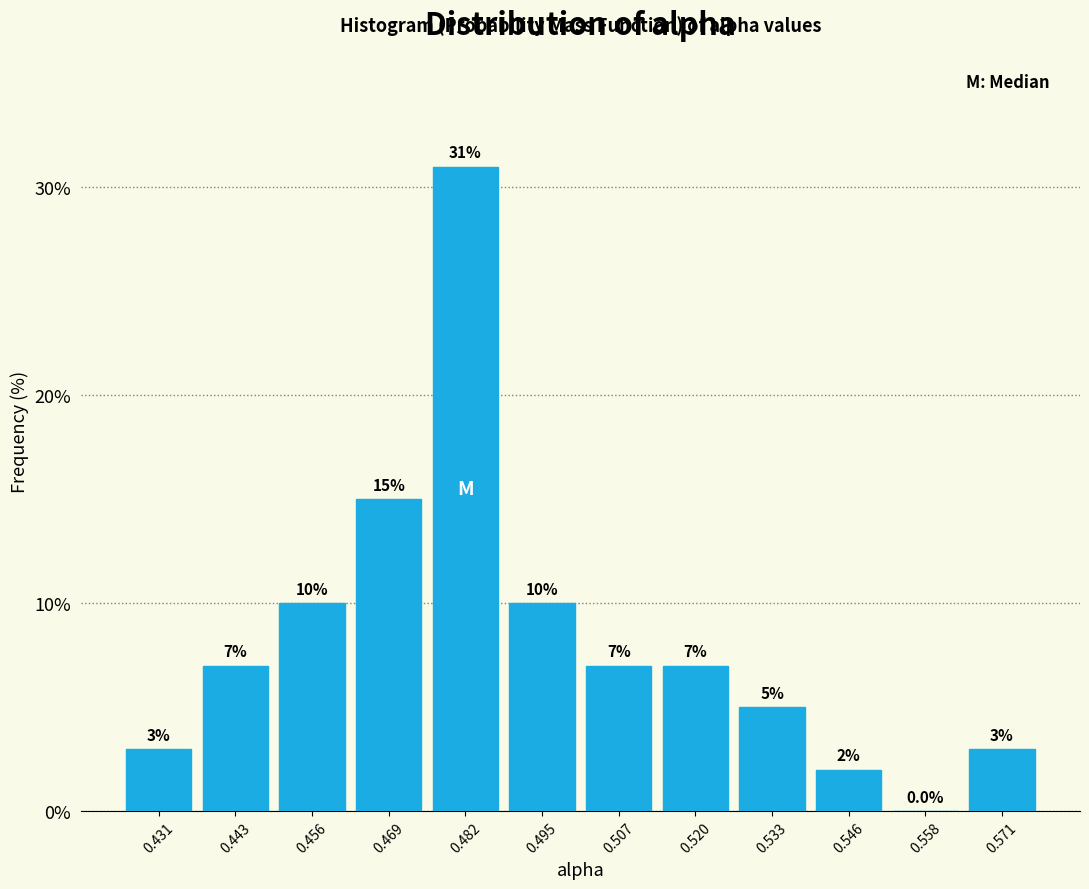

Which range on the x-axis has the tallest bar?

0.476 to 0.488